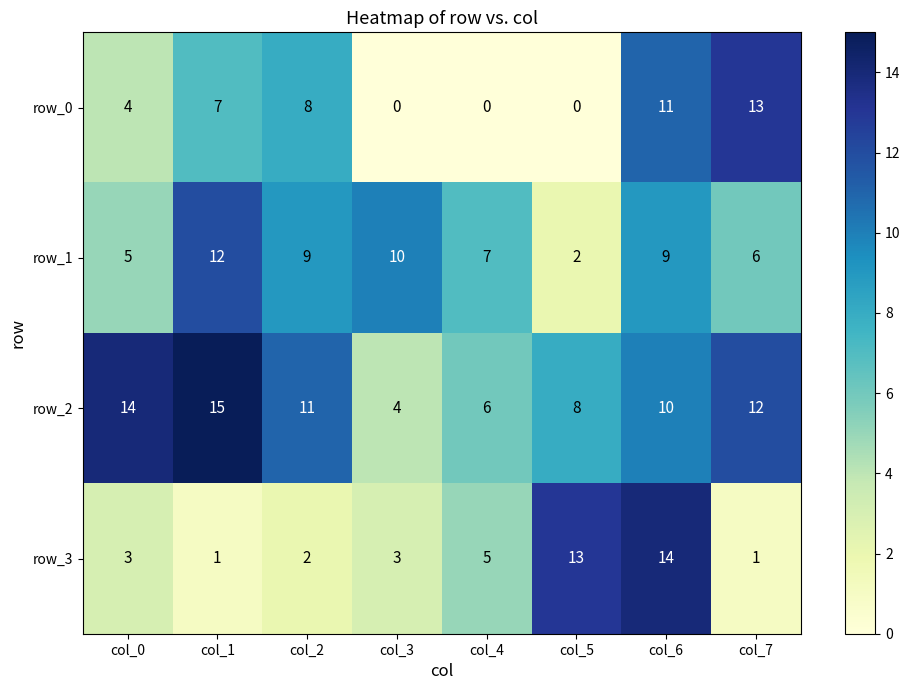

How many row_0 values are between 0 and 11?

7